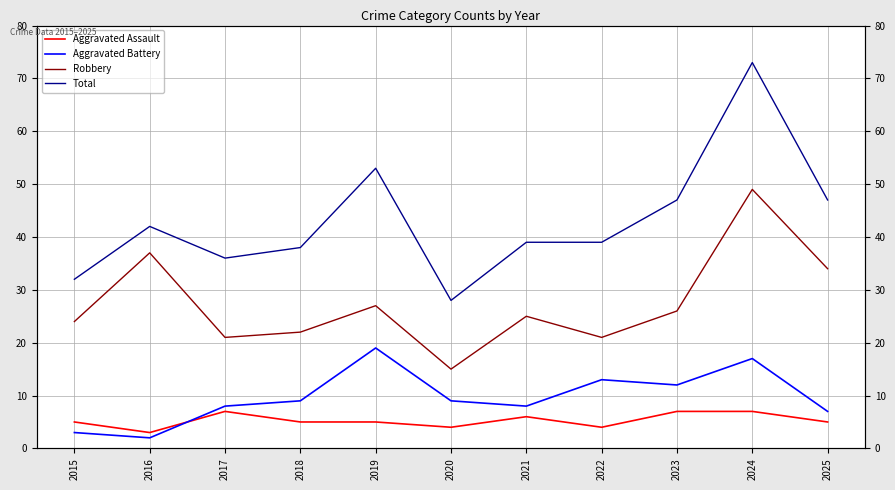

What is the lowest value of the Robbery series?

15